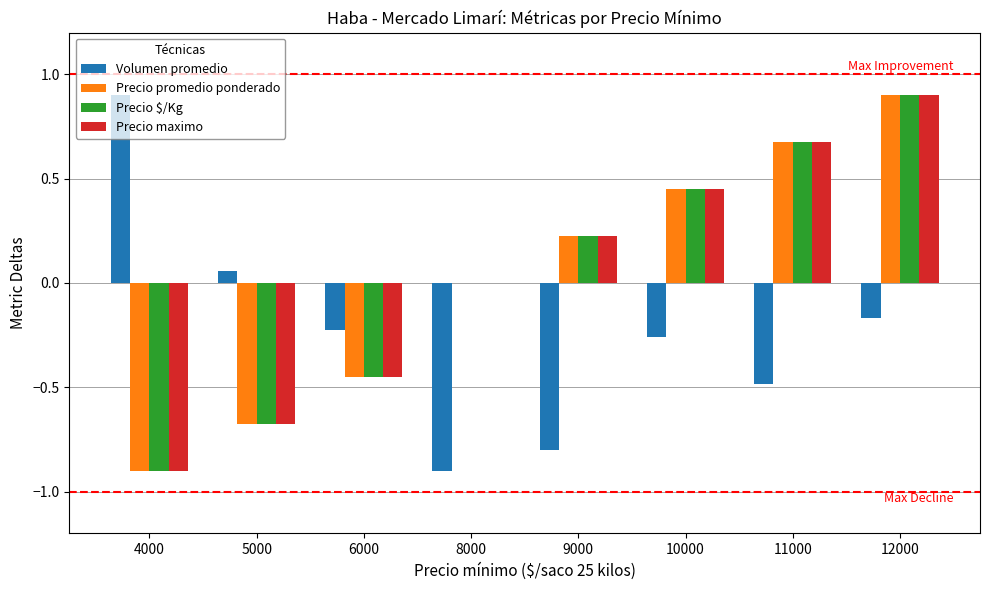

What is the total value across all series at 8000?

-0.9